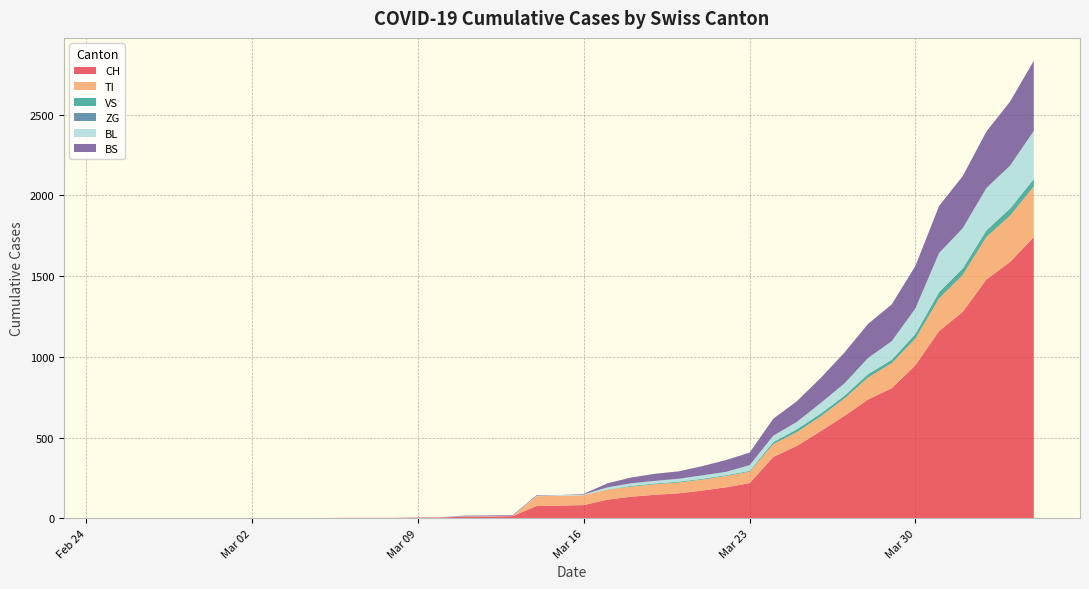

Reading left to right, list all the values displayed in this chart.

CH: 0	0	0	0	0	0	0	0	0	2	3	3	3	5	6	11	12	14	76	79	82	116	134	146	155	172	192	218	380	449	540	634	736	806	948	1160	1279	1480	1588	1742
TI: 0	0	0	0	0	0	0	0	0	0	0	0	0	0	0	0	0	0	61	61	61	62	62	65	67	68	70	71	80	85	91	107	136	155	165	202	229	263	287	314
VS: 0	0	0	0	0	0	0	0	0	0	0	0	0	0	0	0	0	0	0	0	0	1	5	5	5	5	5	5	12	18	18	18	21	21	29	39	40	41	44	46
ZG: 0	0	0	0	0	0	0	0	0	0	0	0	0	0	0	0	0	0	0	0	0	0	0	0	0	0	0	0	0	0	0	0	0	0	0	0	0	0	0	0
BL: 0	0	0	0	0	0	0	0	0	0	0	0	0	1	2	2	2	2	2	5	5	13	16	16	18	21	21	35	40	46	65	76	100	115	158	242	249	262	266	298
BS: 0	0	0	0	0	0	0	0	0	0	0	0	0	0	0	4	4	4	4	0	4	25	36	44	46	57	73	78	105	128	155	191	211	228	263	292	323	350	397	434